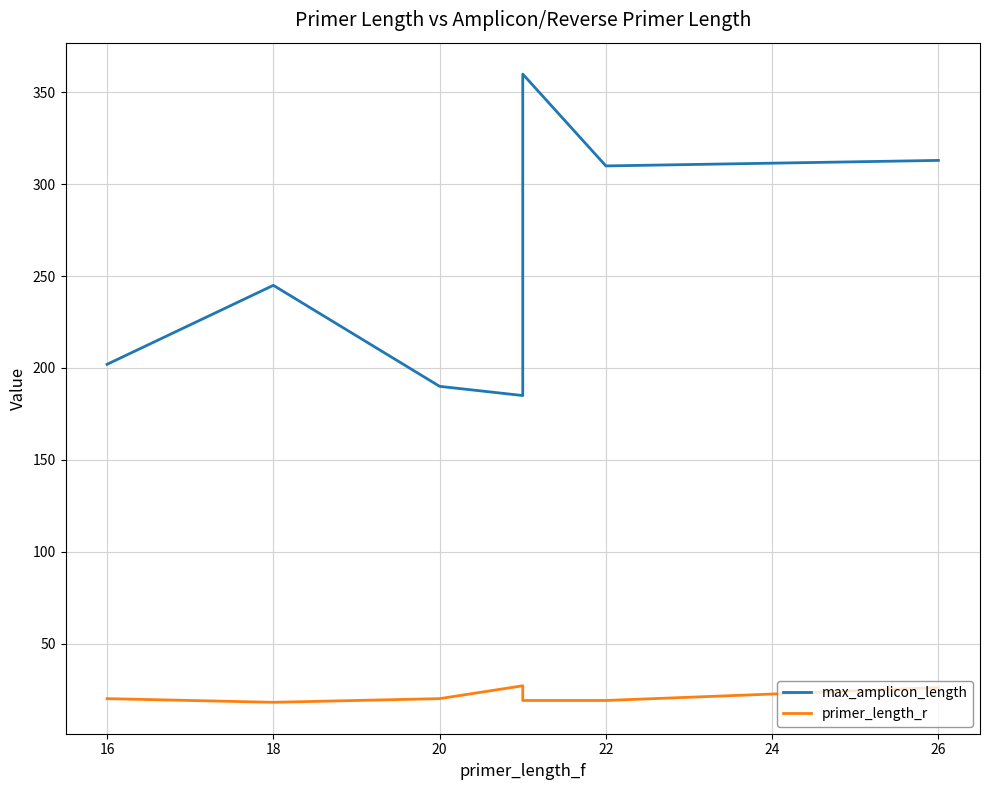

Reading left to right, extract all data points from this chart.

max_amplicon_length: 202	245	190	185	360	310	313
primer_length_r: 20	18	20	27	19	19	26